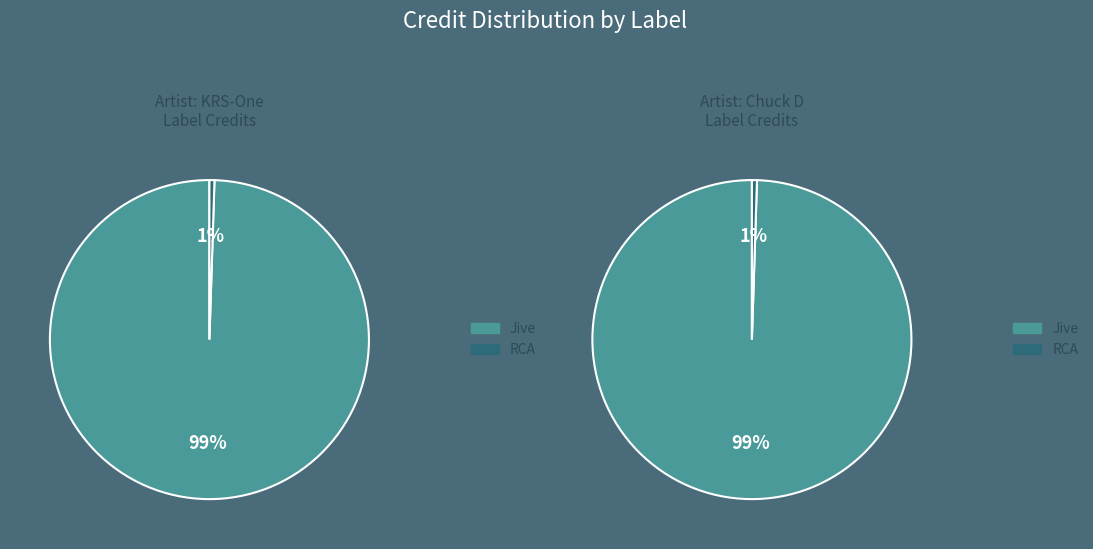

Is it true that Jive is 99% of the pie?

True